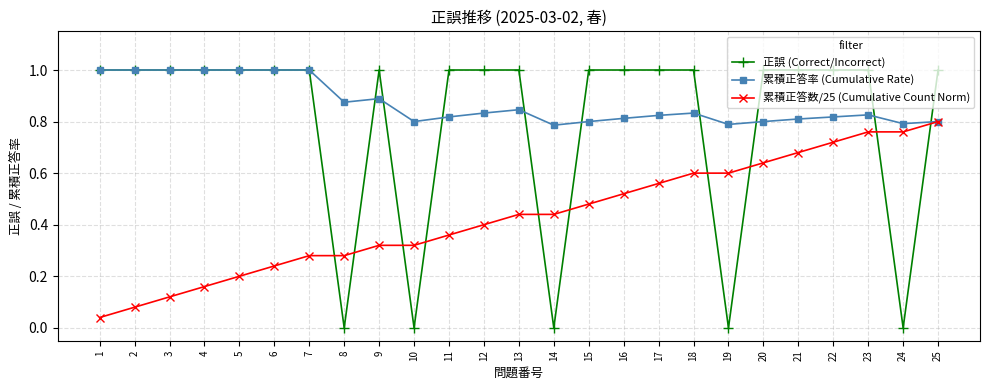

What are all the series names shown in the legend?

正誤 (Correct/Incorrect), 累積正答率 (Cumulative Rate), 累積正答数/25 (Cumulative Count Norm)